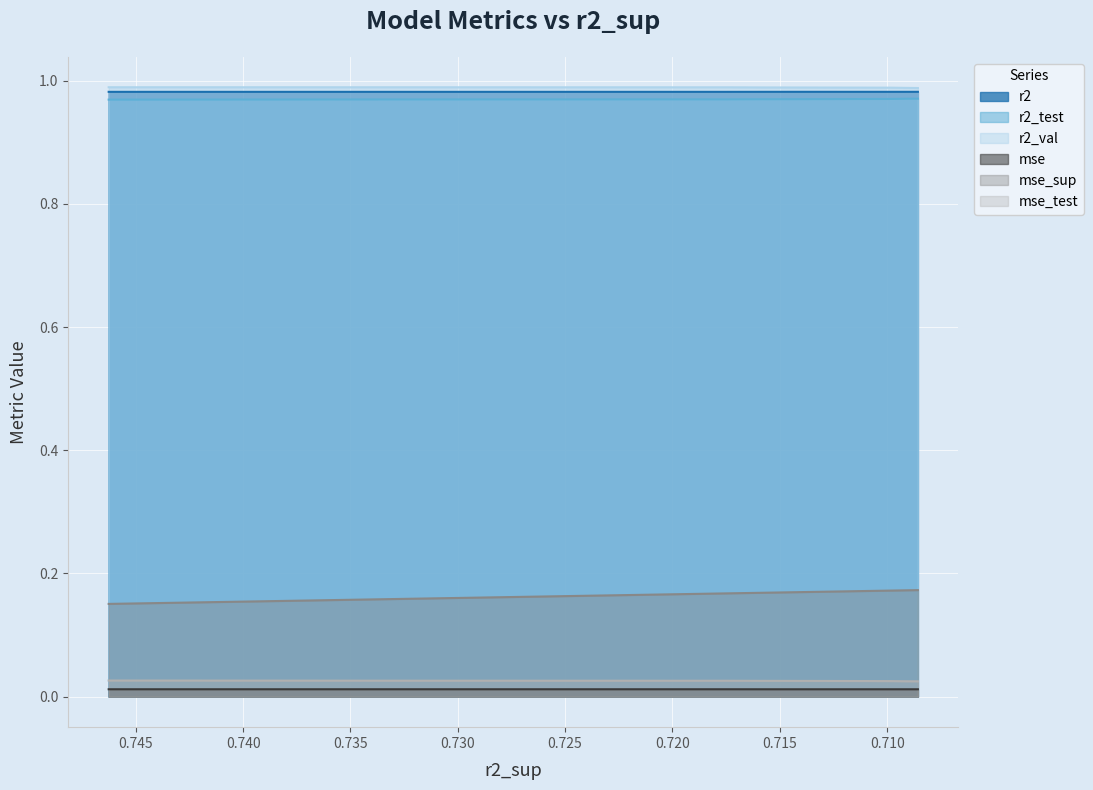

What is the value of the mse_sup point at the 1st from the left?

0.2